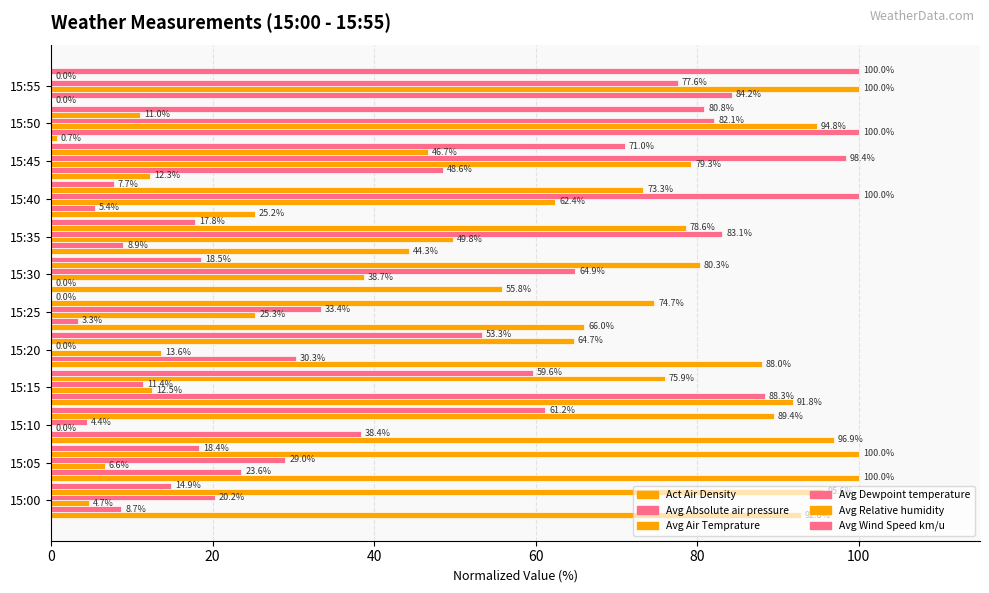

How many positive values does the Avg Absolute air pressure series have?

11